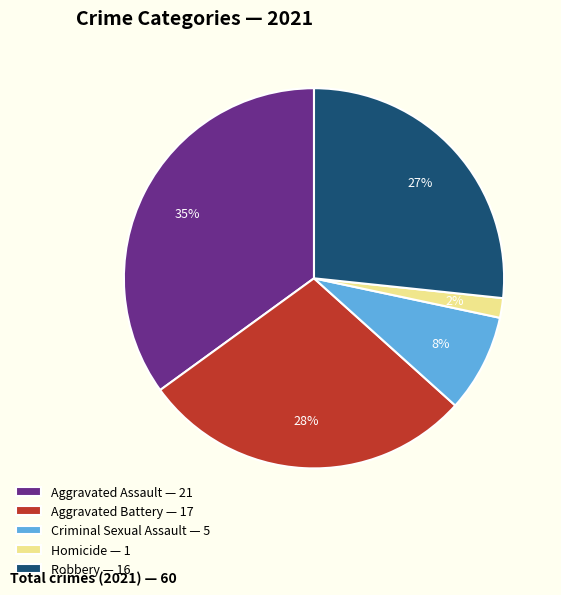

What is the largest slice in the pie chart?

Aggravated Assault